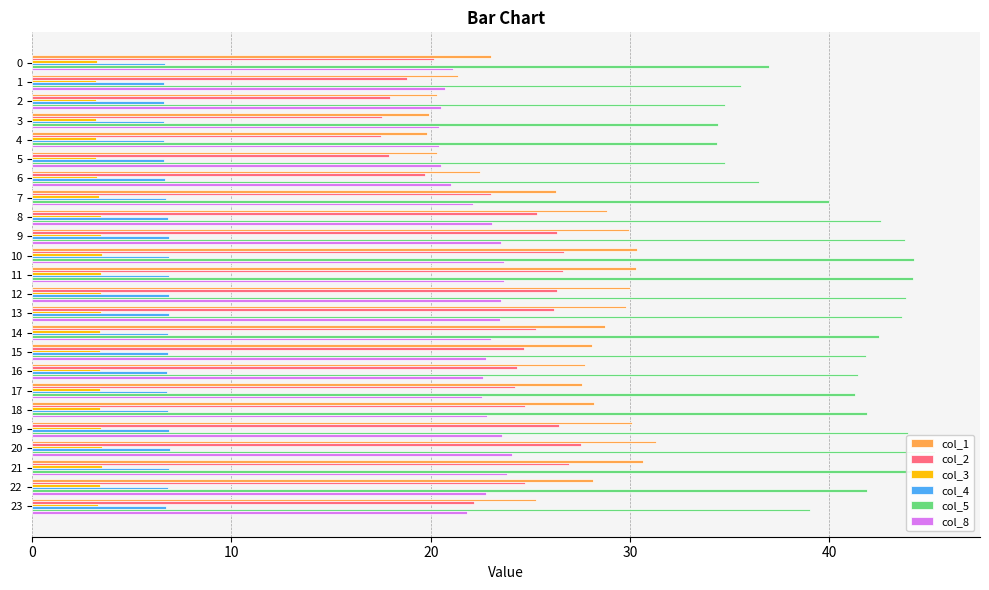

Which series has the widest spread of values?

col_1